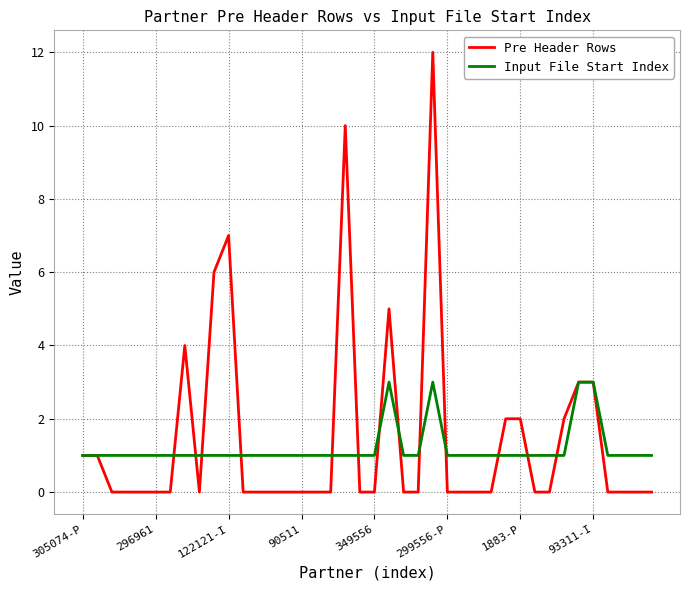

True or false: Pre Header Rows and Input File Start Index intersect in this chart.

True